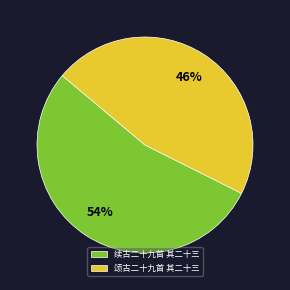

Does 颂古二十九首 其二十三 represent more than half of the total?

No